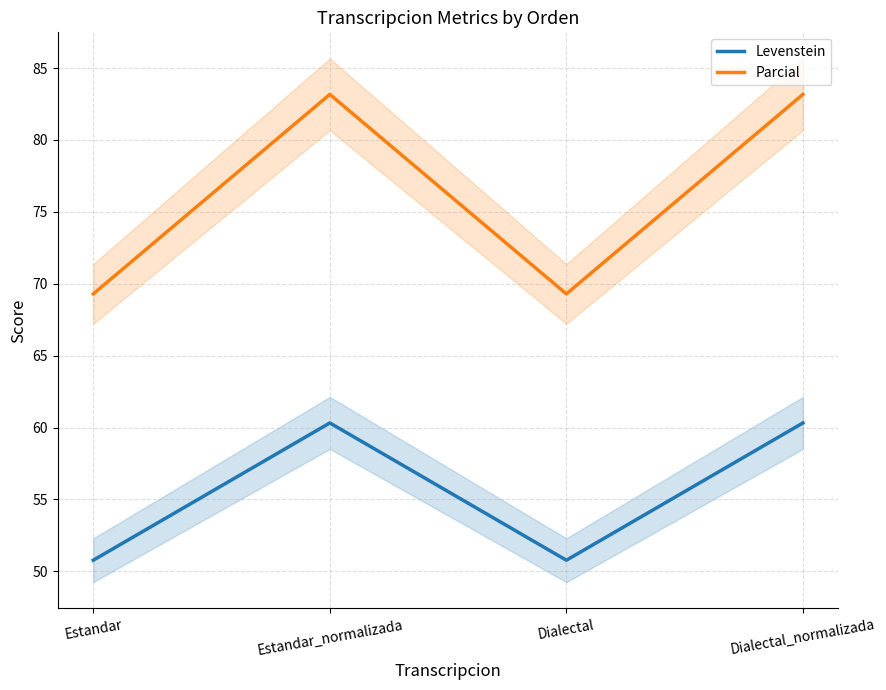

At which category is the sum across all series the highest?

Estandar_normalizada